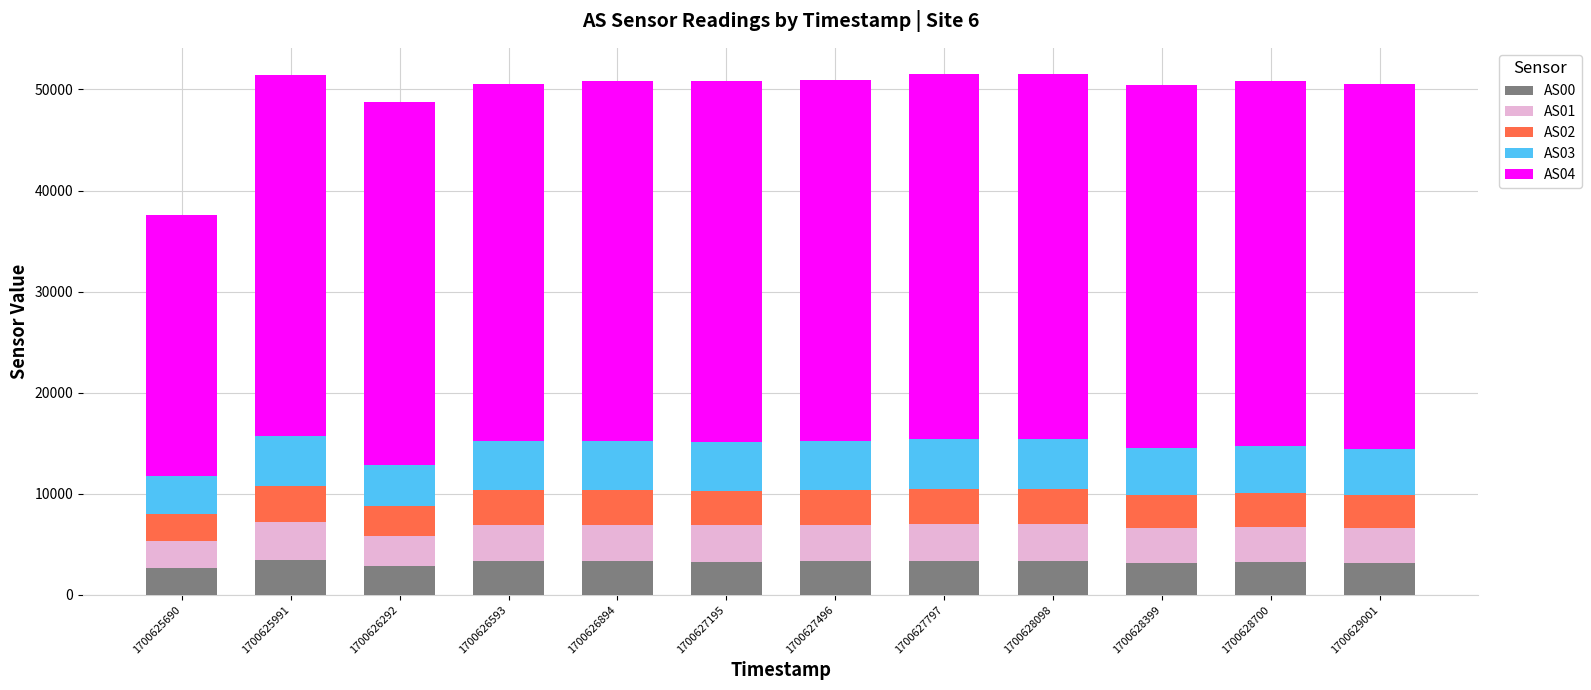

What is the highest value of the AS00 series?

3457